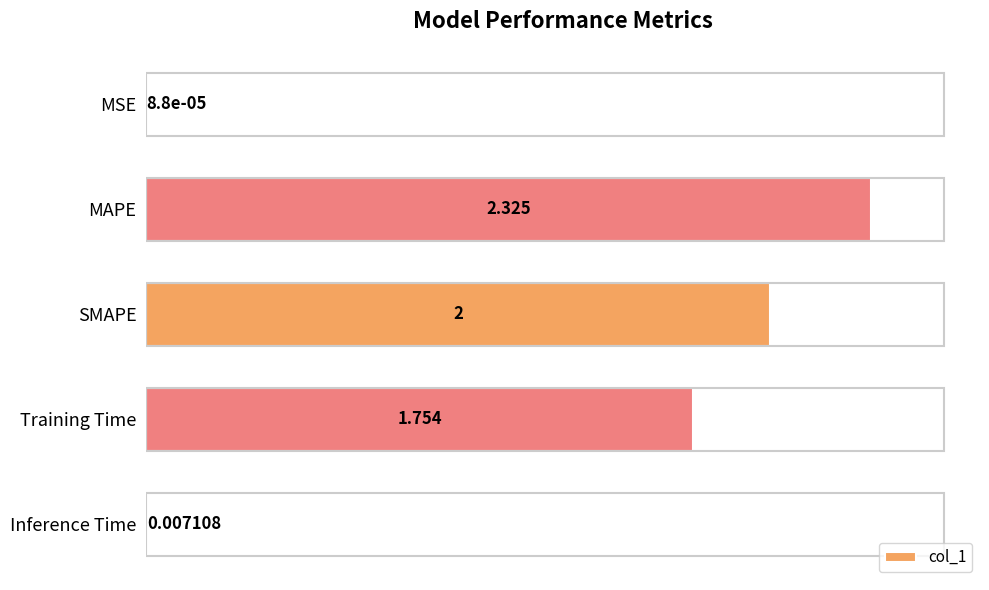

Where is the data nearest to the value 1?

Training Time